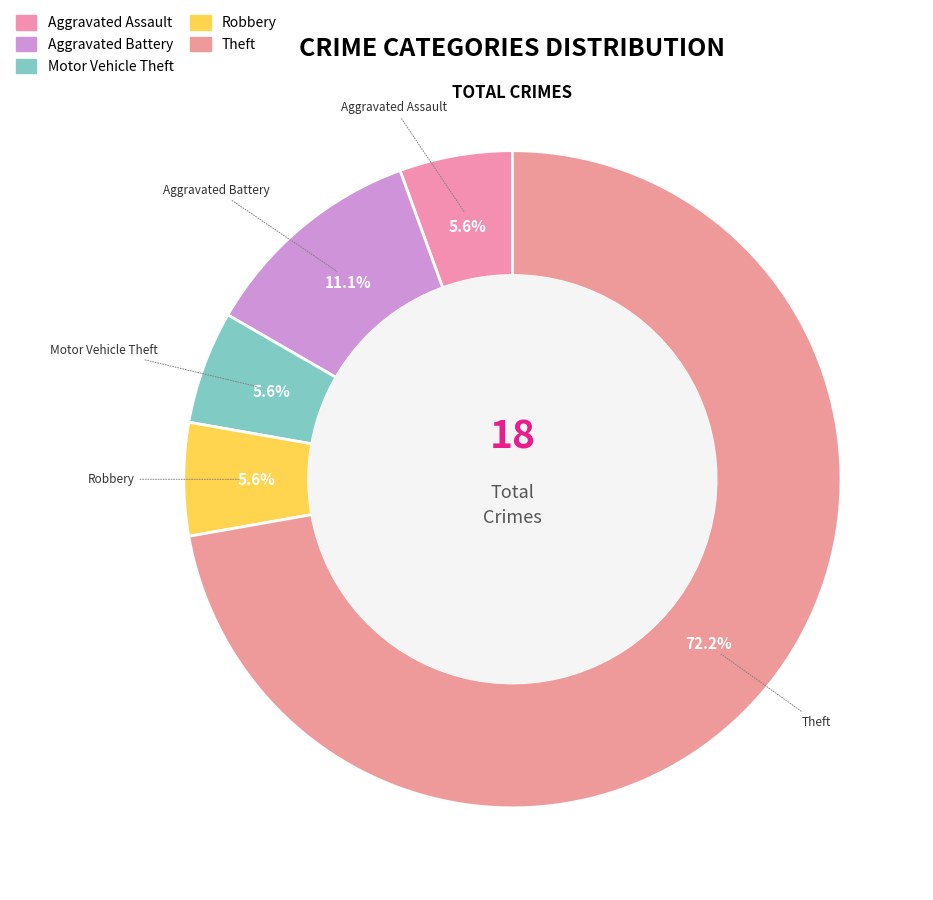

Which category accounts for the majority?

Theft